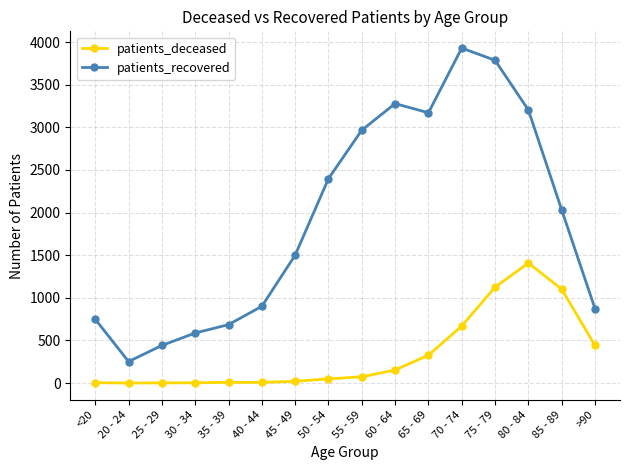

What is the difference between the patients_recovered values at 50 - 54 and 25 - 29?

1957